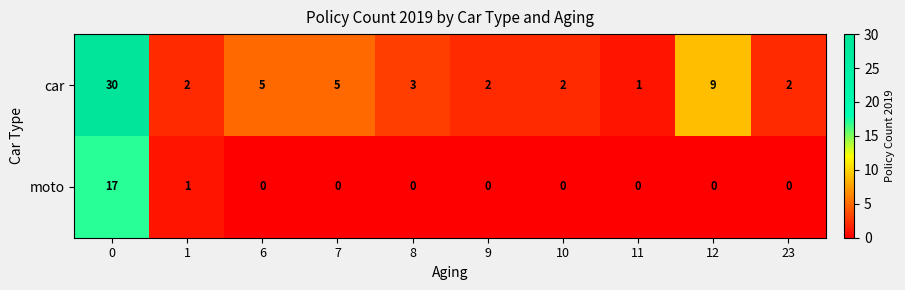

What is the difference between the highest and lowest values at 1?

1